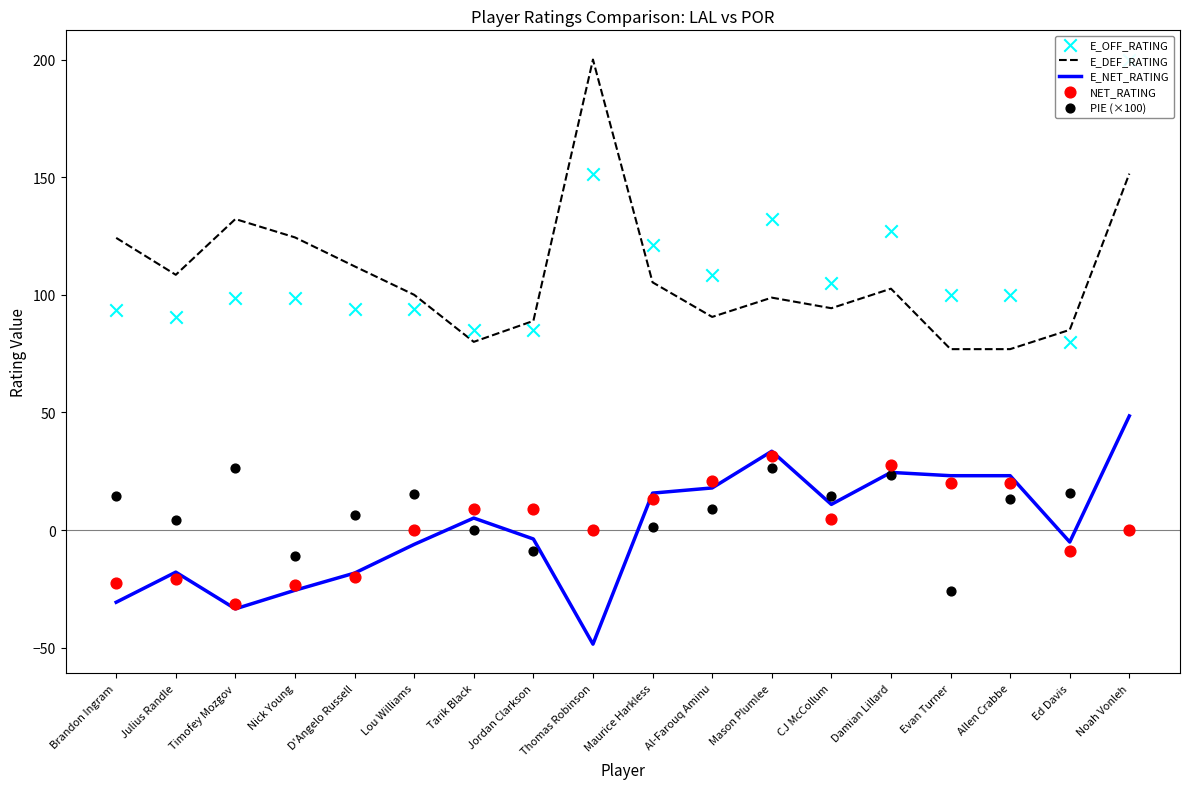

What are all the series names shown in the legend?

E_DEF_RATING, E_NET_RATING, E_OFF_RATING, NET_RATING, PIE (×100)